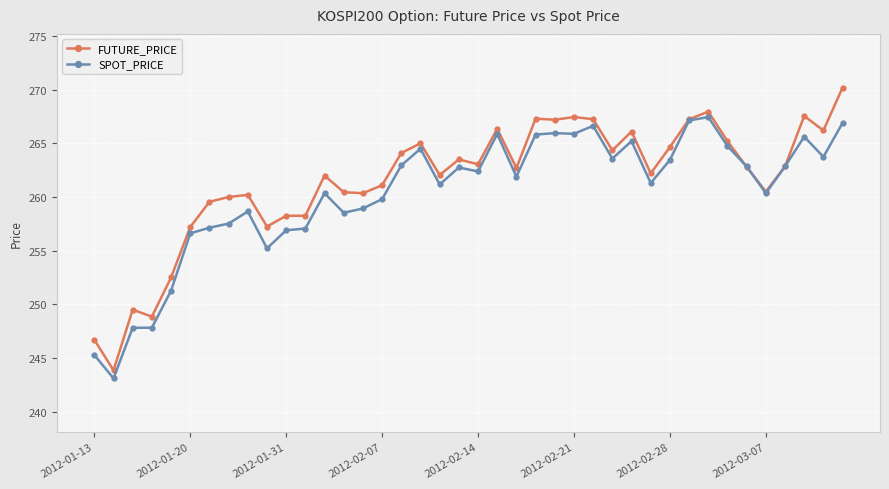

Is this an area chart (filled region under the line)?

No